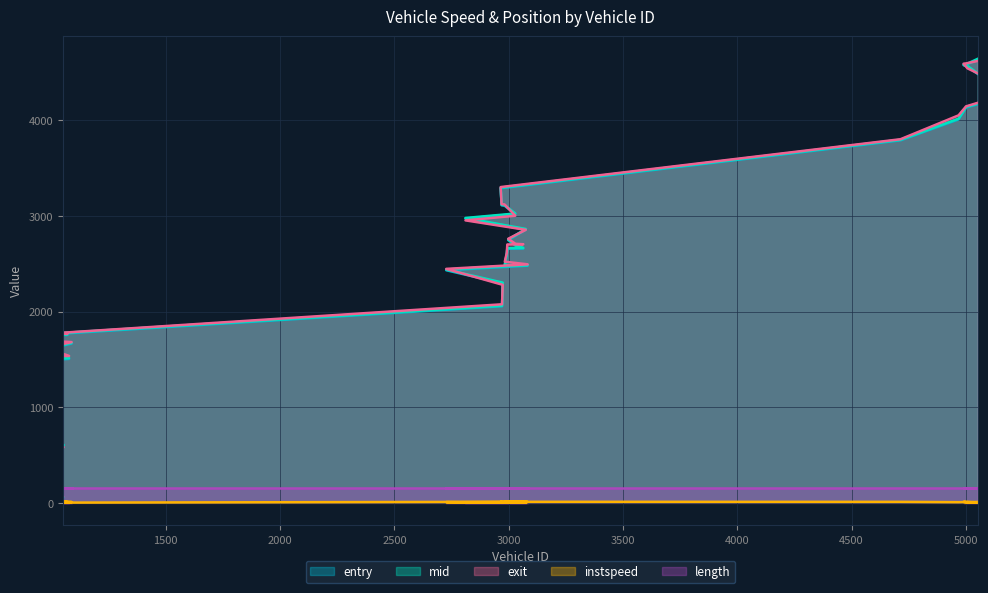

How many data points in entry are above 2603?

20